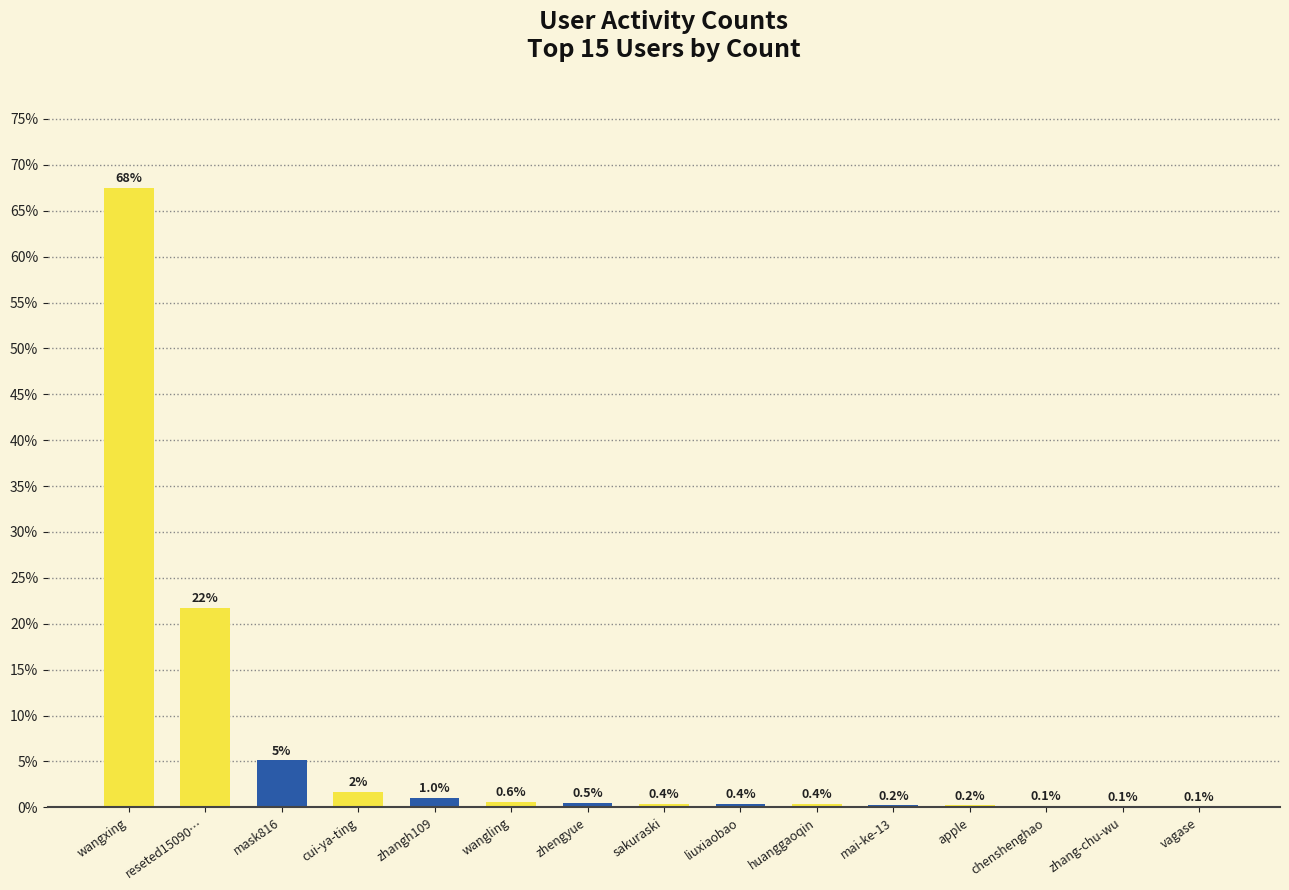

Is it true that the value at huanggaoqin is 0.4?

True